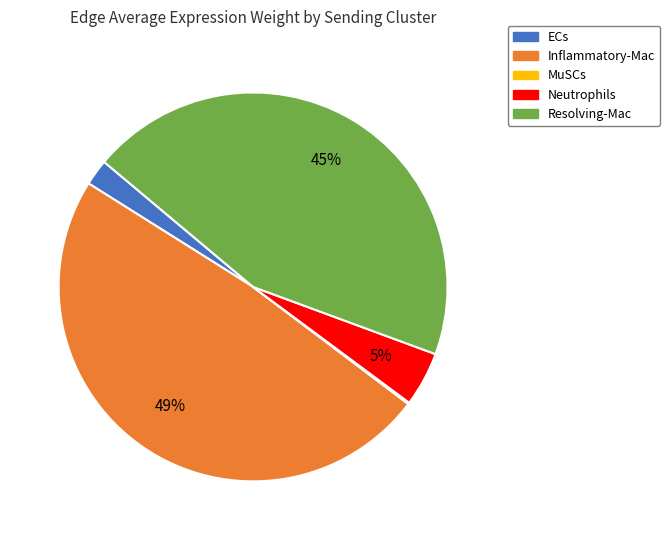

Which has a higher value, Resolving-Mac or Inflammatory-Mac?

Inflammatory-Mac